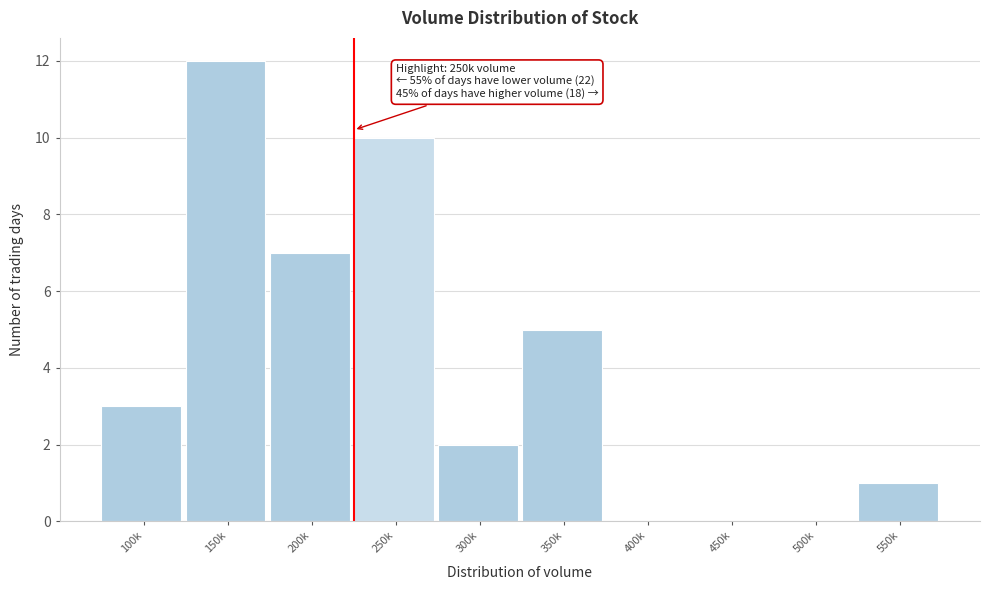

Reading right to left, extract all data points from this chart.

550k=1	500k=0	450k=0	400k=0	350k=5	300k=2	250k=10	200k=7	150k=12	100k=3